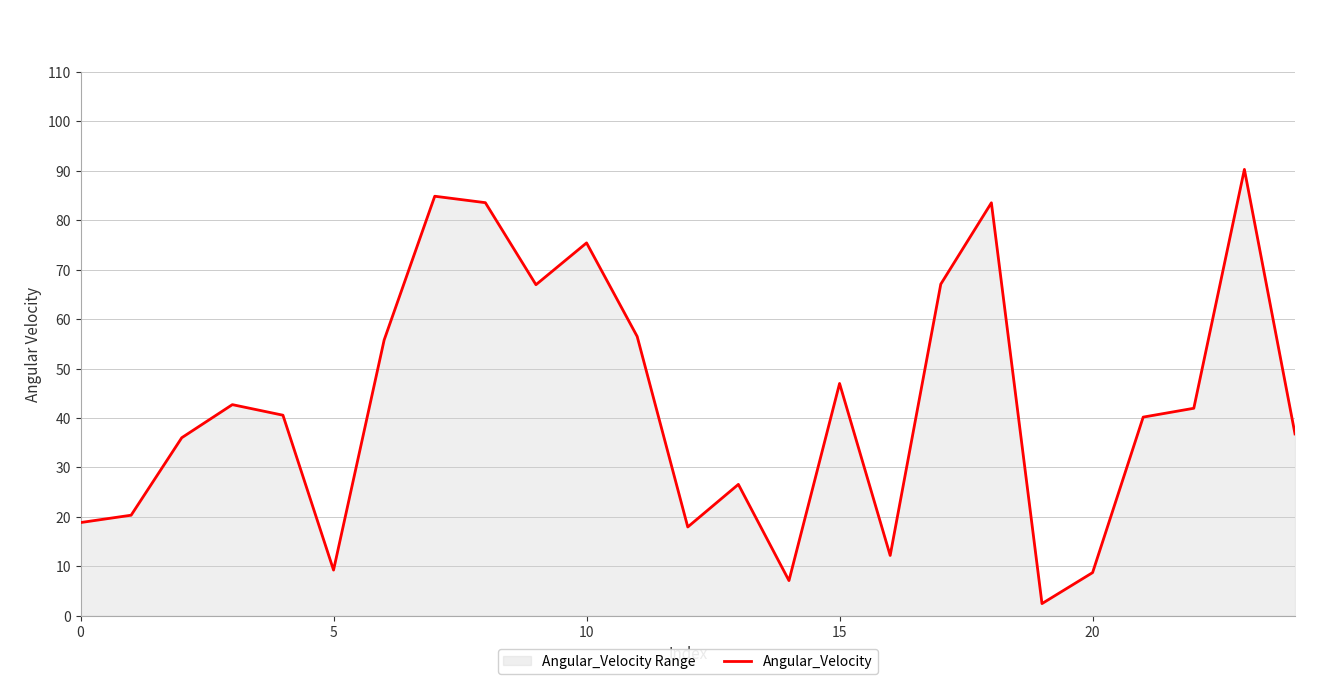

What is the difference between the maximum and minimum values?

87.8